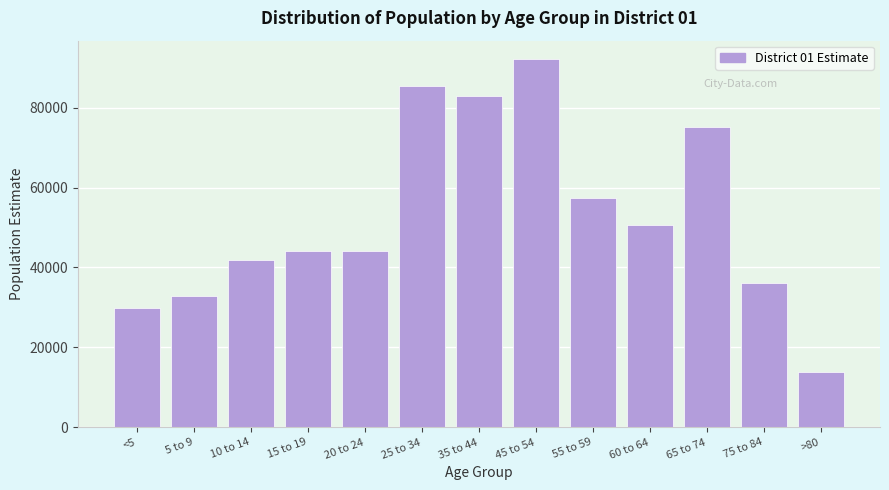

Read the value at 20 to 24.

44159